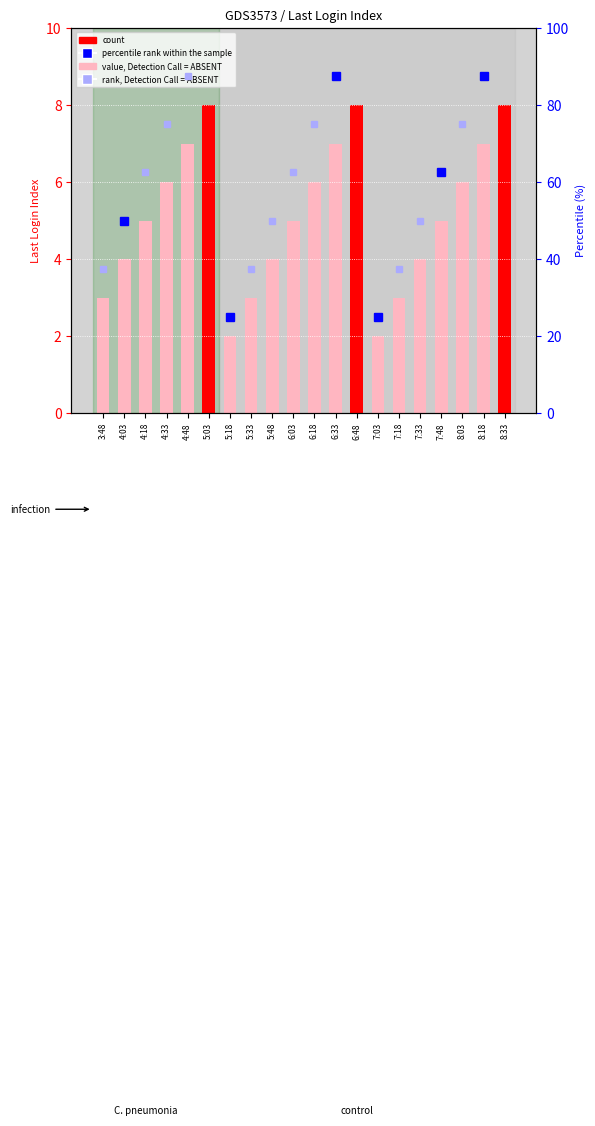

What value does the data have at 6:18?

6